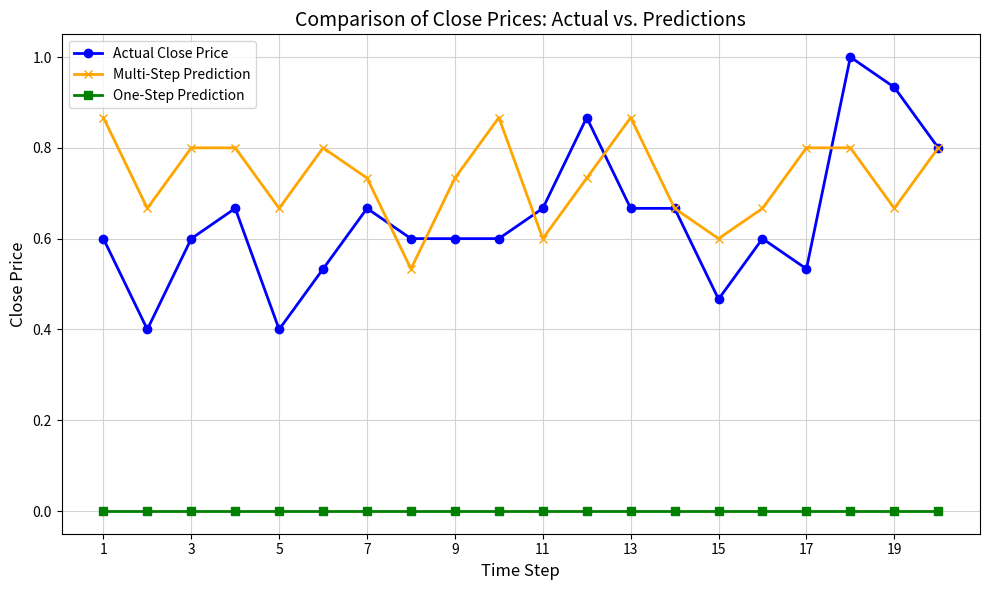

What is the greatest value displayed?

1.0